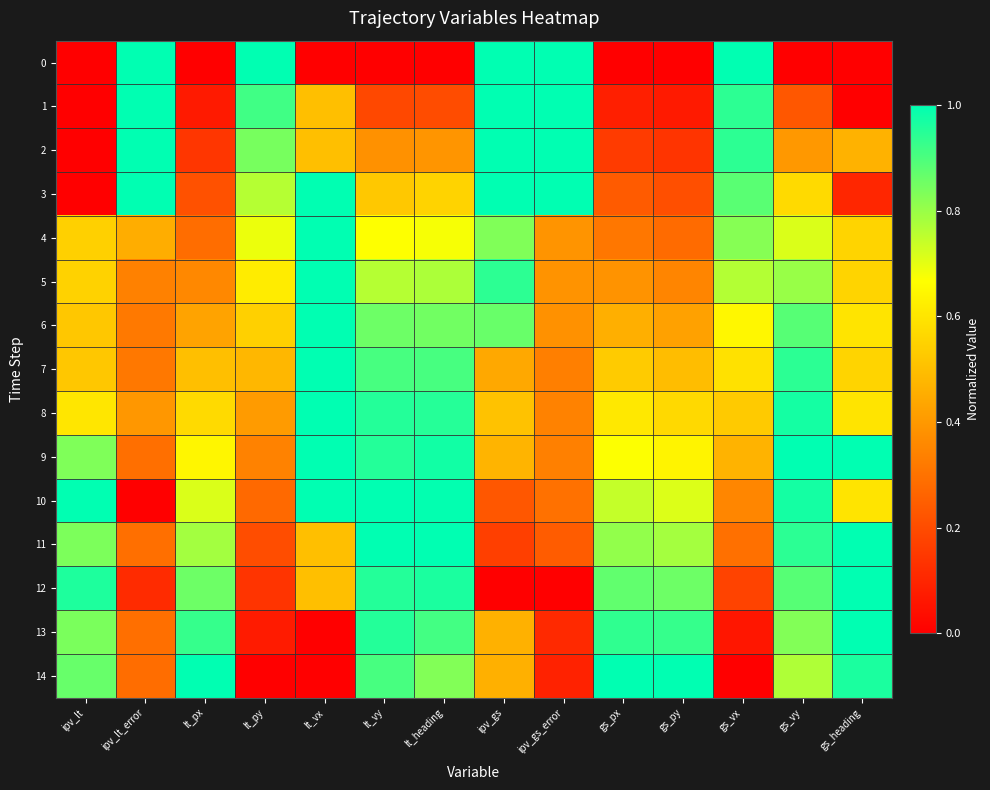

How many data points does each series have?

14